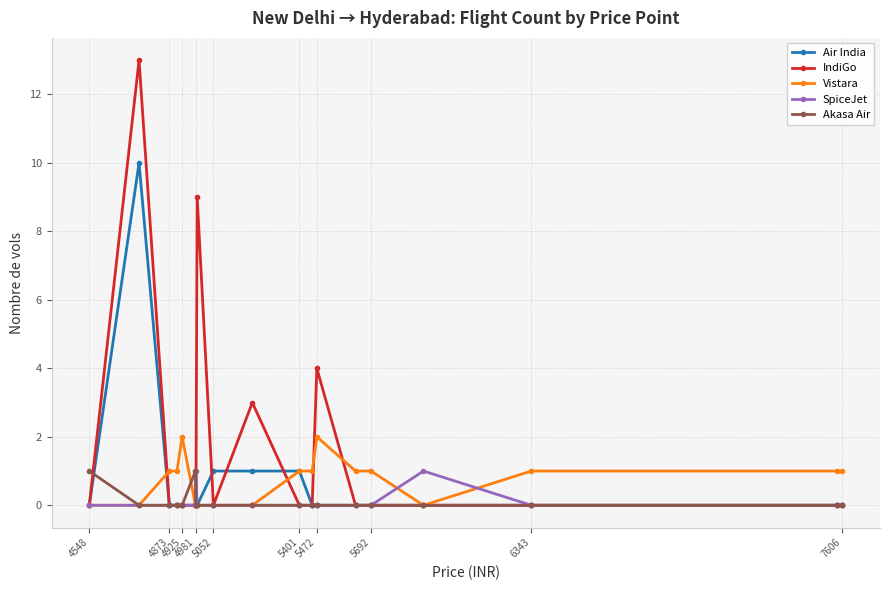

How many categories are shown in the chart?

19